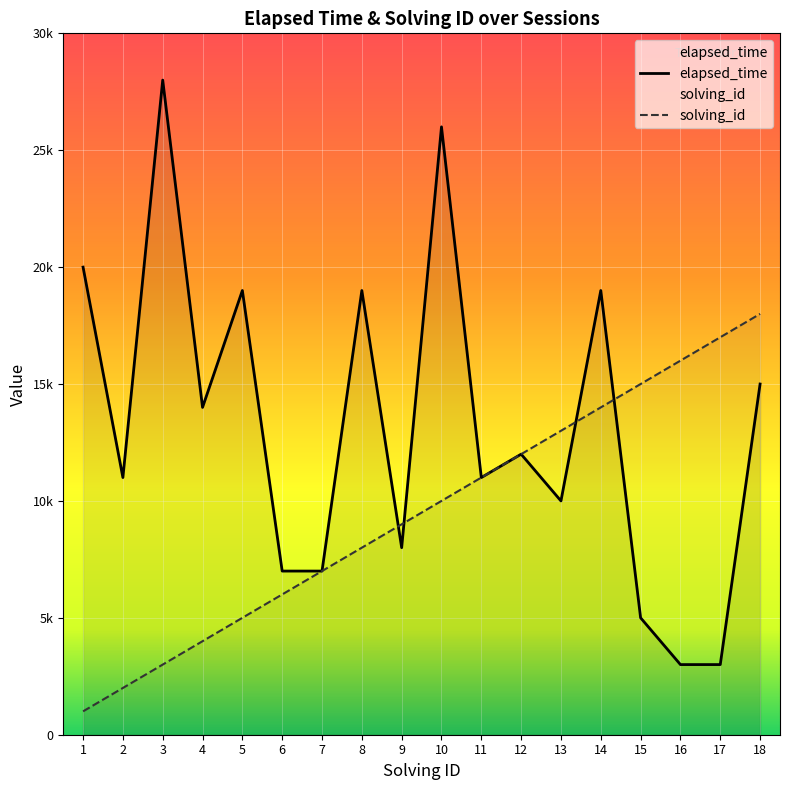

What is the minimum value shown in the chart?

1000